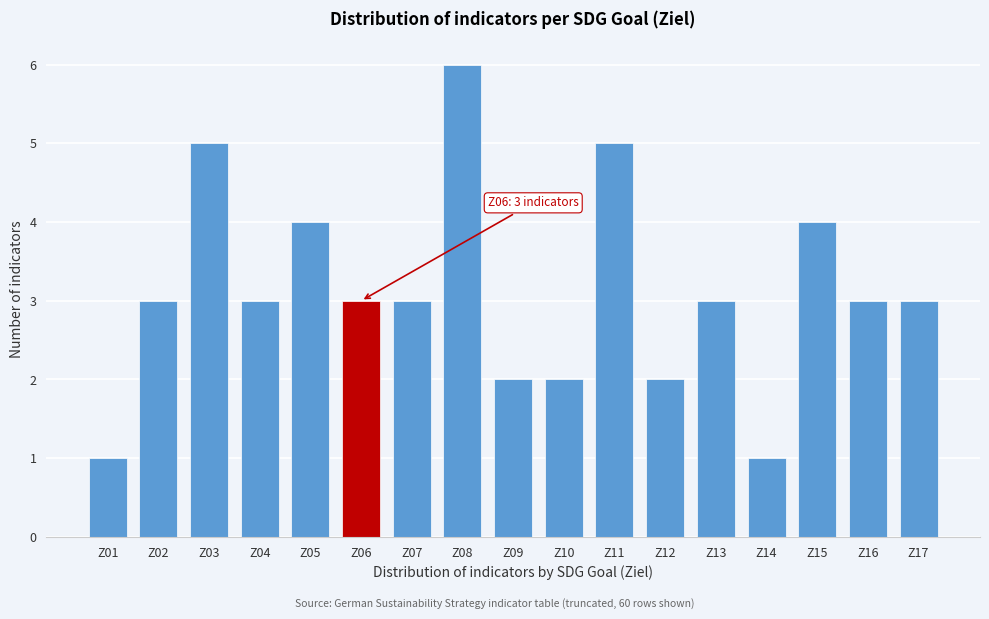

Reading left to right, extract all data points from this chart.

1	3	5	3	4	3	3	6	2	2	5	2	3	1	4	3	3